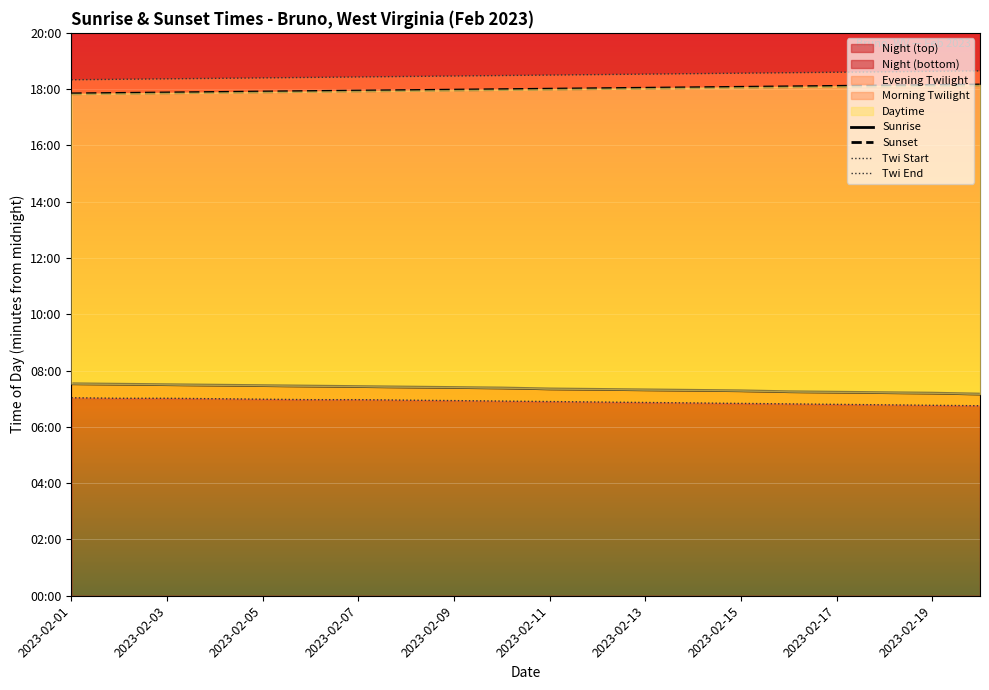

At which category is the sum across all series the highest?

2023-02-07